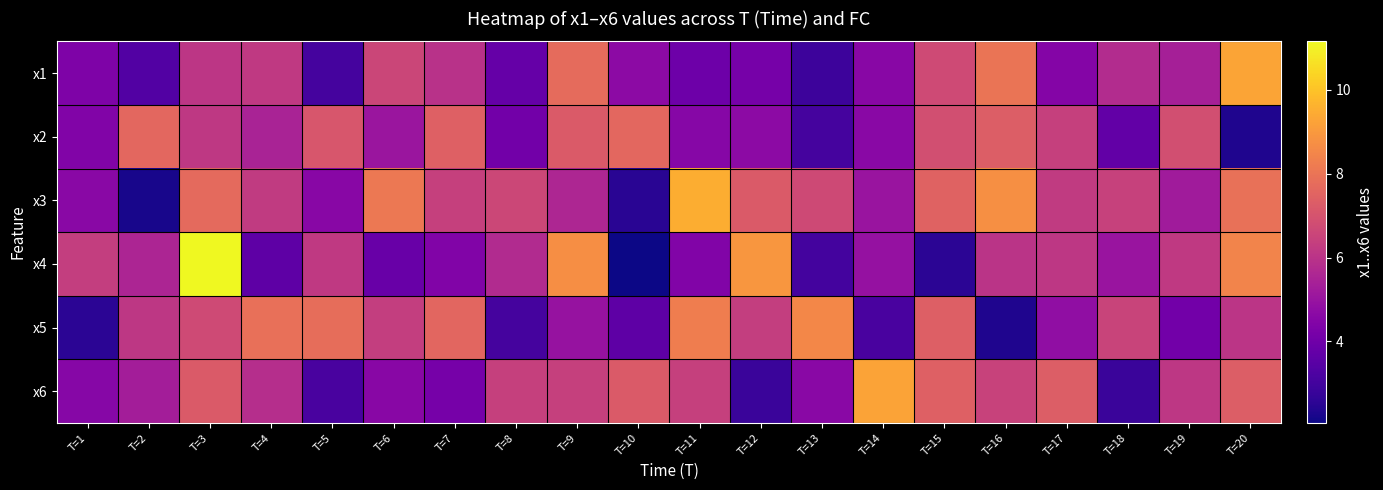

At which category is the sum across all series the highest?

T=3